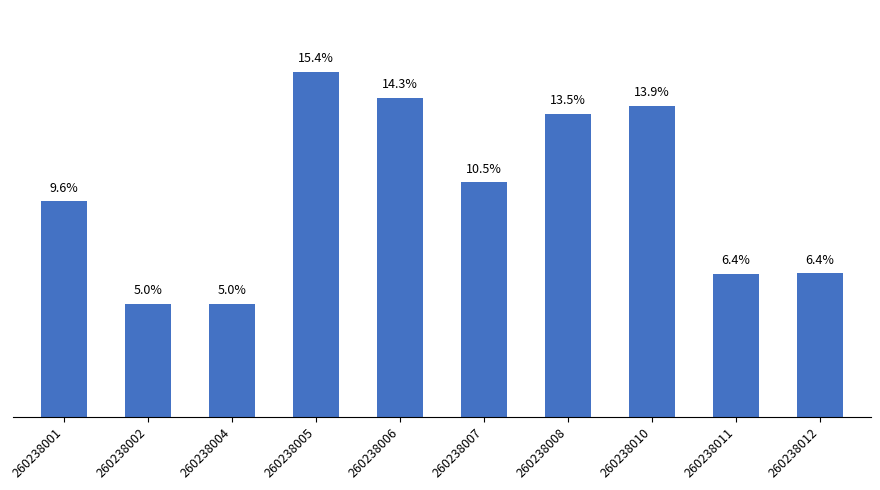

What is the smallest value displayed?

5.0